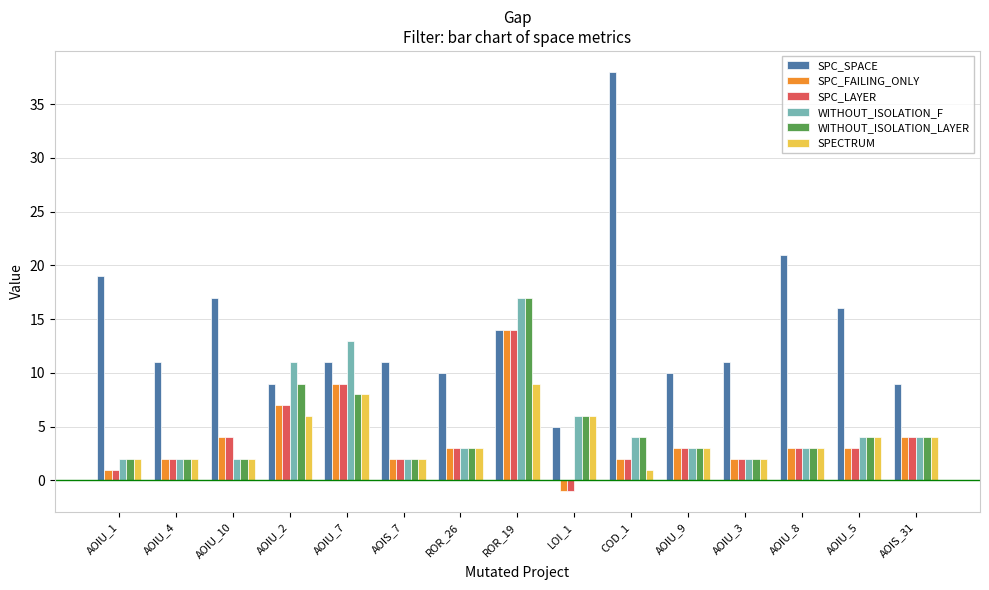

Reading right to left, extract all data points from this chart.

SPC_SPACE: 9	16	21	11	10	38	5	14	10	11	11	9	17	11	19
SPC_FAILING_ONLY: 4	3	3	2	3	2	-1	14	3	2	9	7	4	2	1
SPC_LAYER: 4	3	3	2	3	2	-1	14	3	2	9	7	4	2	1
WITHOUT_ISOLATION_F: 4	4	3	2	3	4	6	17	3	2	13	11	2	2	2
WITHOUT_ISOLATION_LAYER: 4	4	3	2	3	4	6	17	3	2	8	9	2	2	2
SPECTRUM: 4	4	3	2	3	1	6	9	3	2	8	6	2	2	2